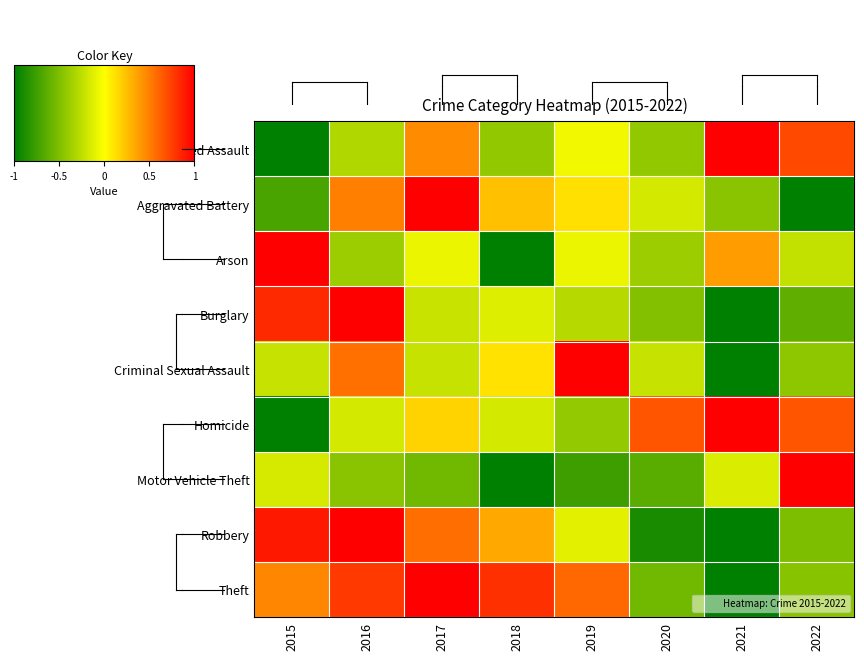

What is the greatest value displayed?

1.0